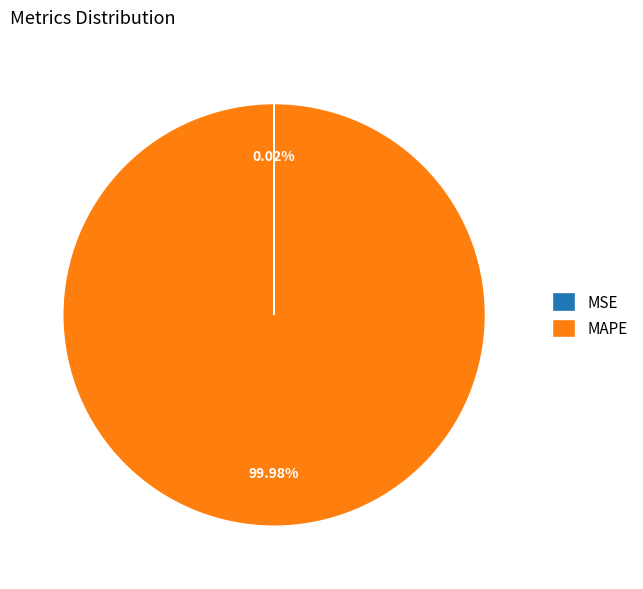

Which slice is the largest?

MAPE